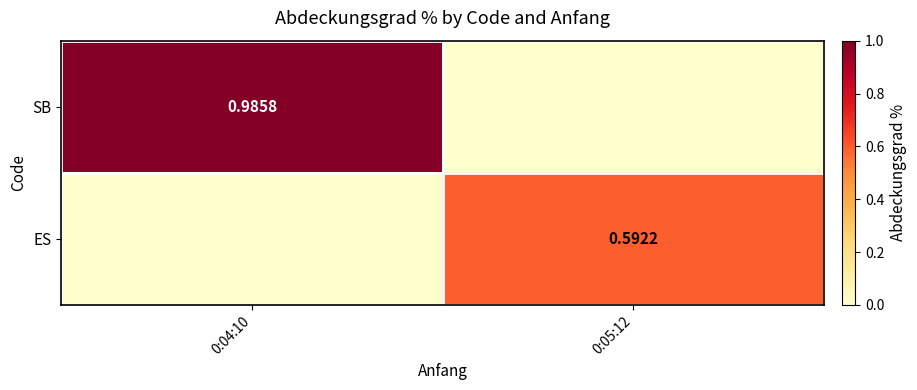

Is the value of ES at 0:05:12 greater than the value of SB at 0:04:10?

No